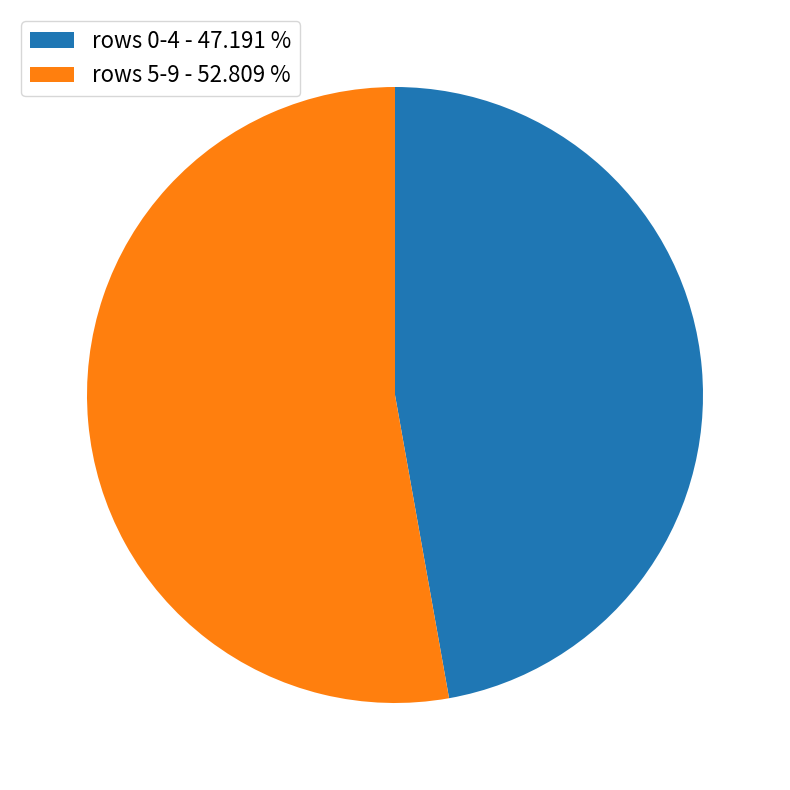

Is there any slice that represents more than half of the pie?

Yes